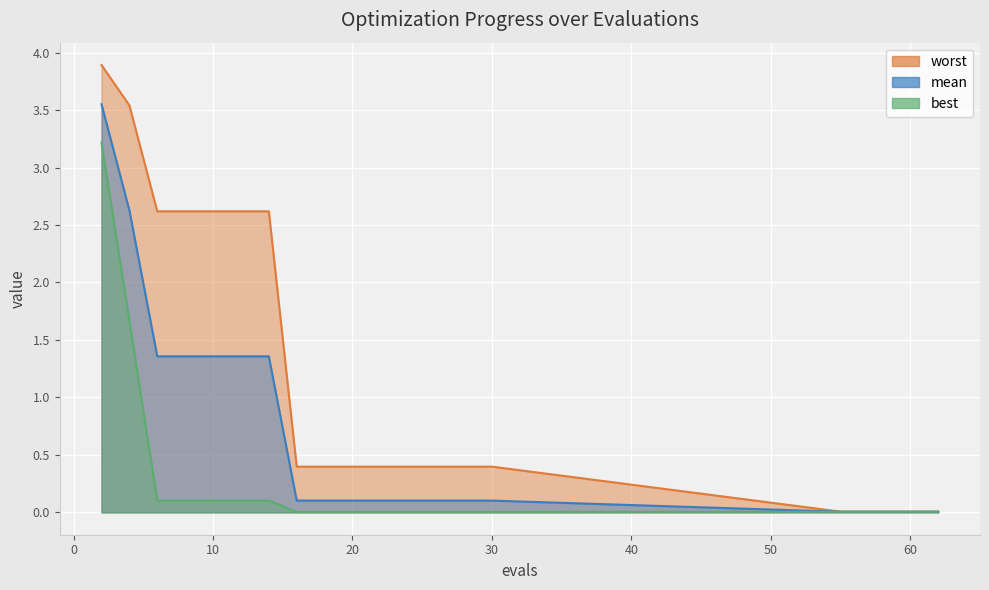

What is the difference between the second highest and minimum values in the mean series?

2.6